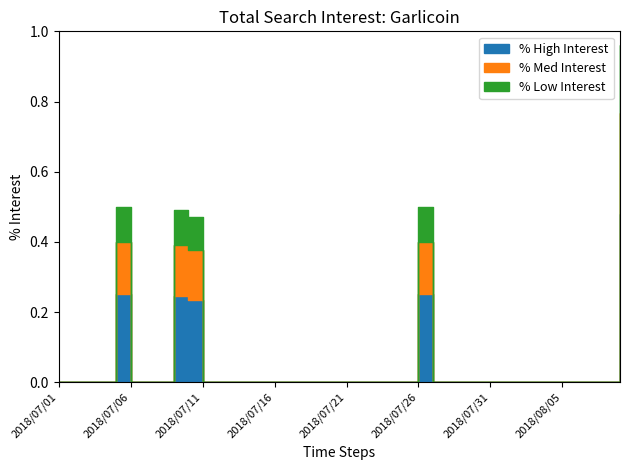

At which category does the data reach its first local peak?

2018/07/05